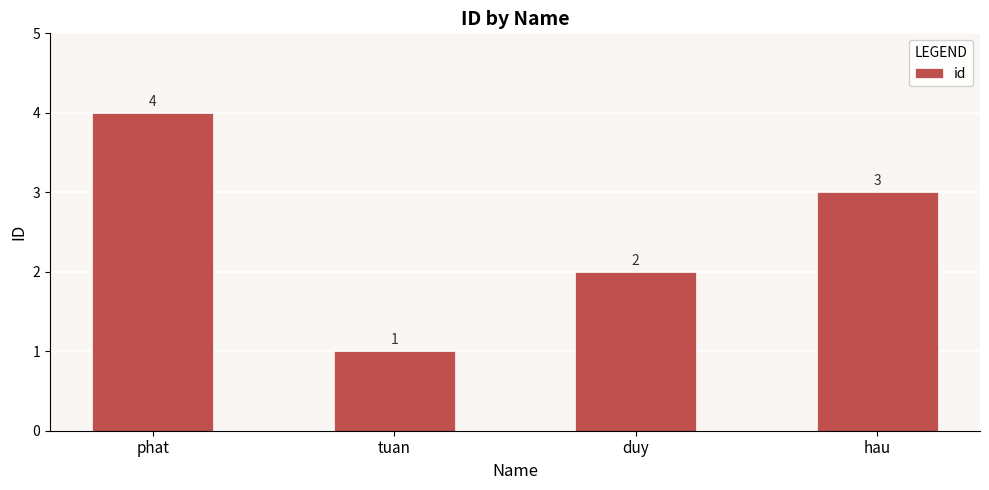

Are the bars grouped side by side (vs. stacked)?

No